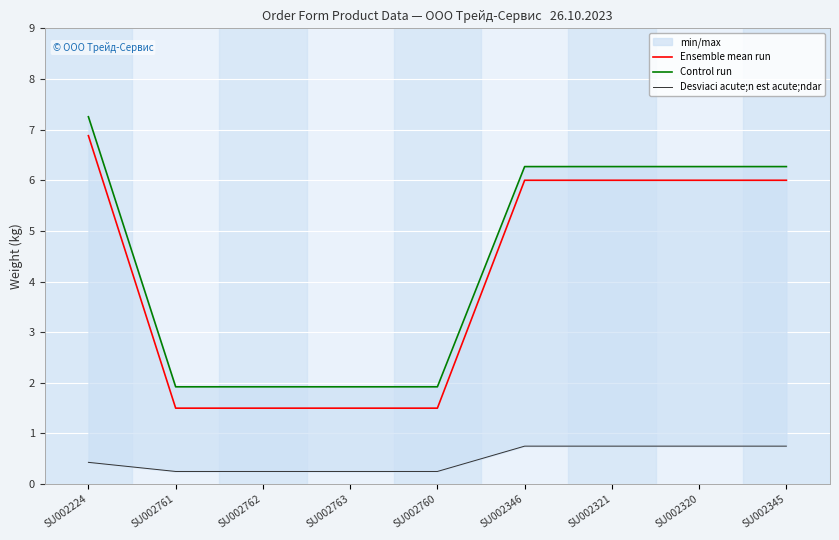

Is it true that Control run equals 7.3 at SU002224?

True